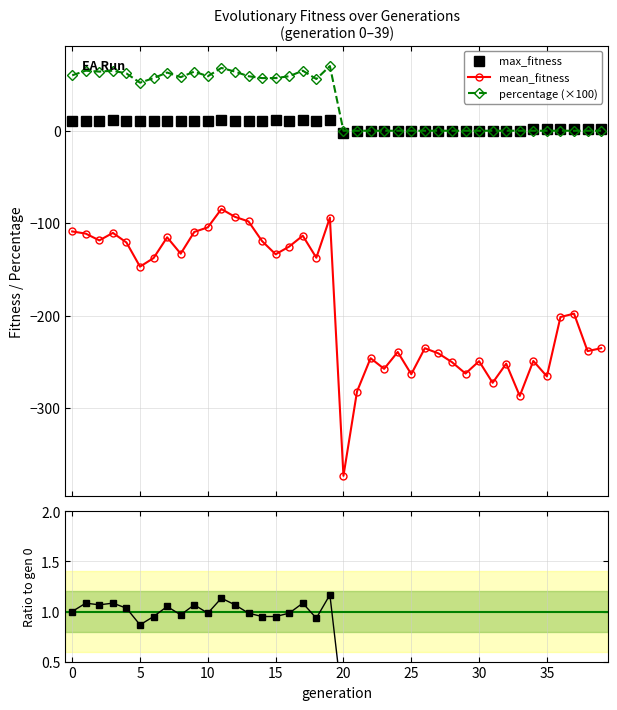

True or false: percentage (×100) and mean_fitness cross at least once.

False